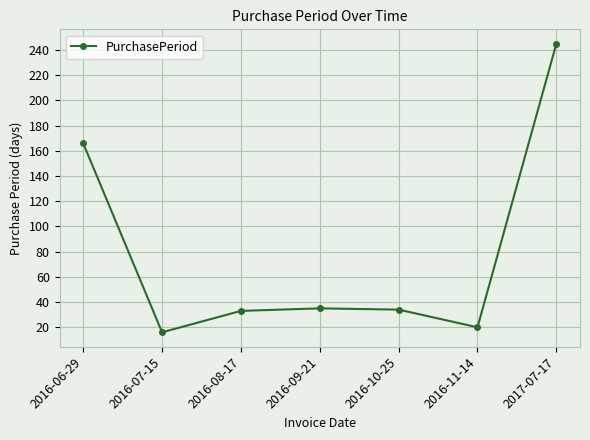

Where does the data first go above 34?

2016-06-29